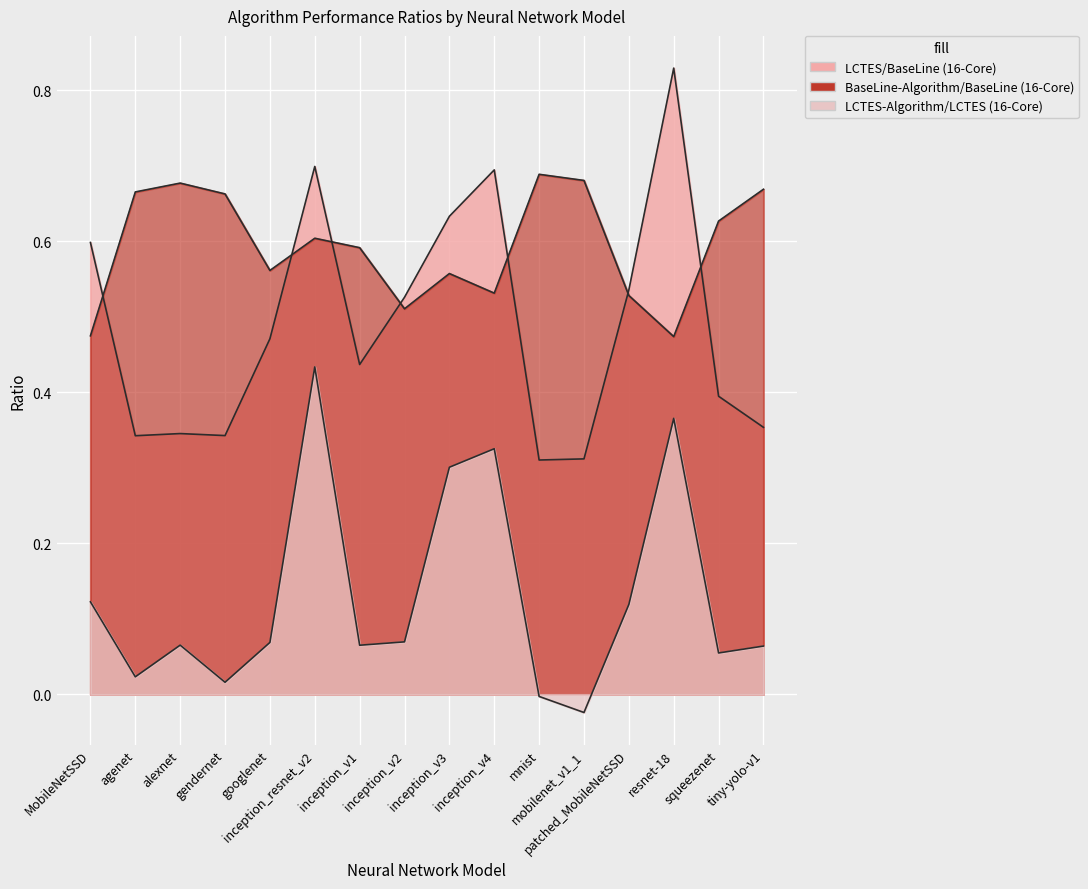

List the series in order of their overall mean, lowest first.

LCTES-Algorithm/LCTES (16-Core), LCTES/BaseLine (16-Core), BaseLine-Algorithm/BaseLine (16-Core)